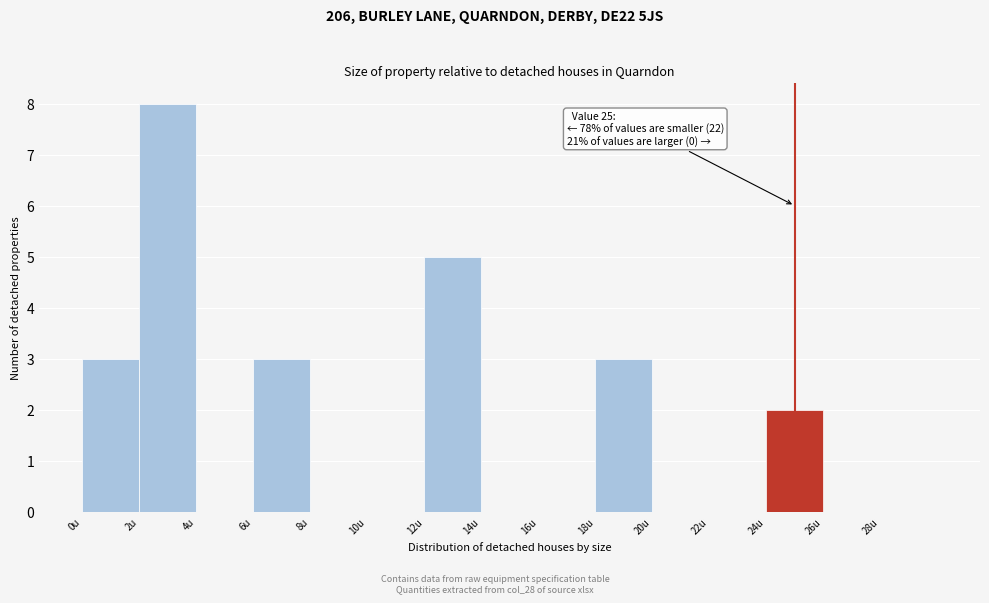

Over which range of the x-axis is the bar tallest?

2 to 4